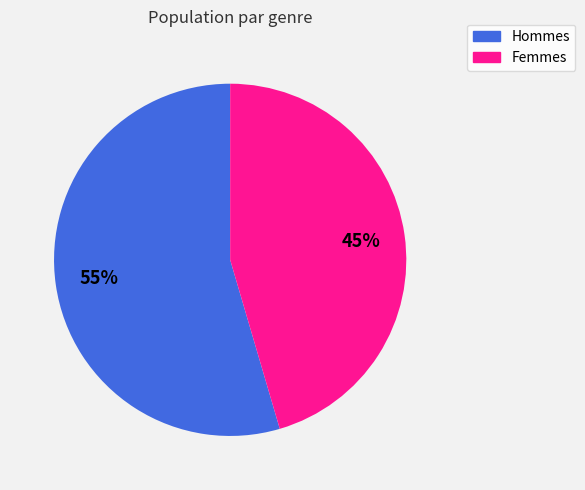

Count the number of slices in the pie.

2